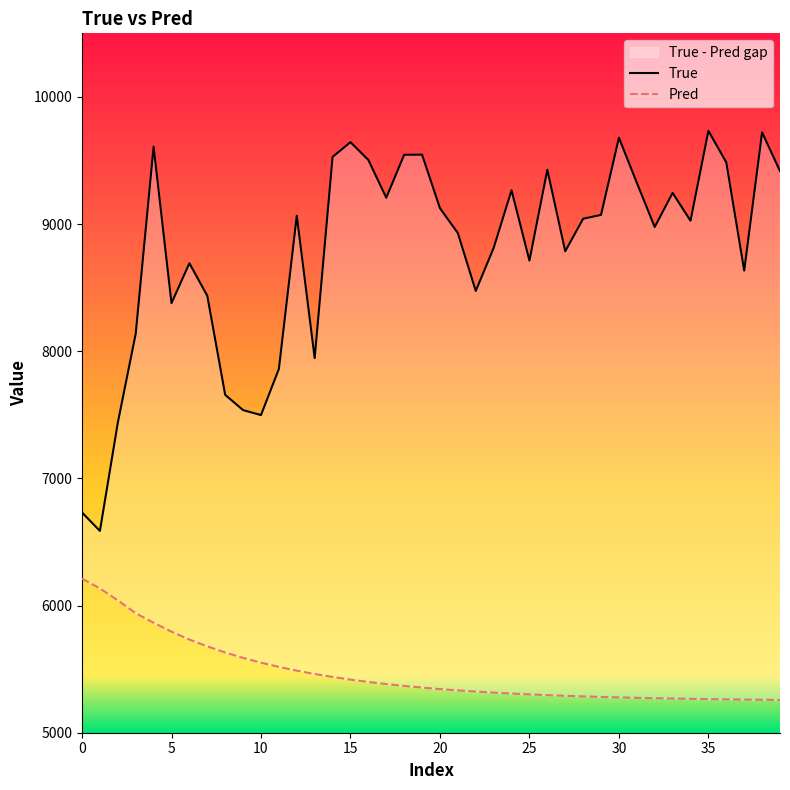

How many values in the True series are below 9042?

20